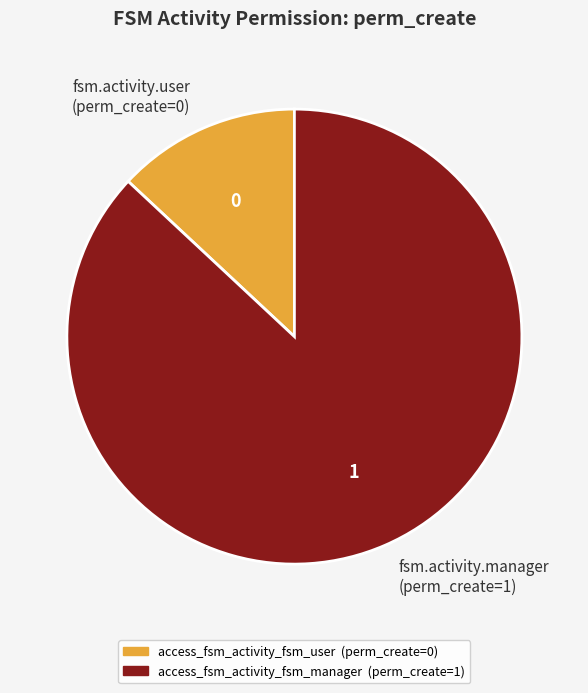

True or false: fsm.activity.manager (perm_create=1) accounts for 99% of the total.

False